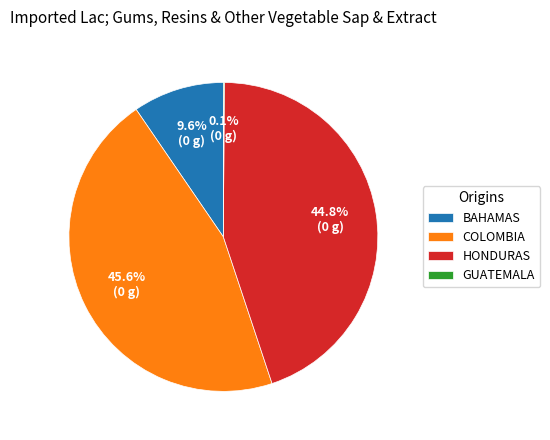

Is HONDURAS the majority of the pie?

No